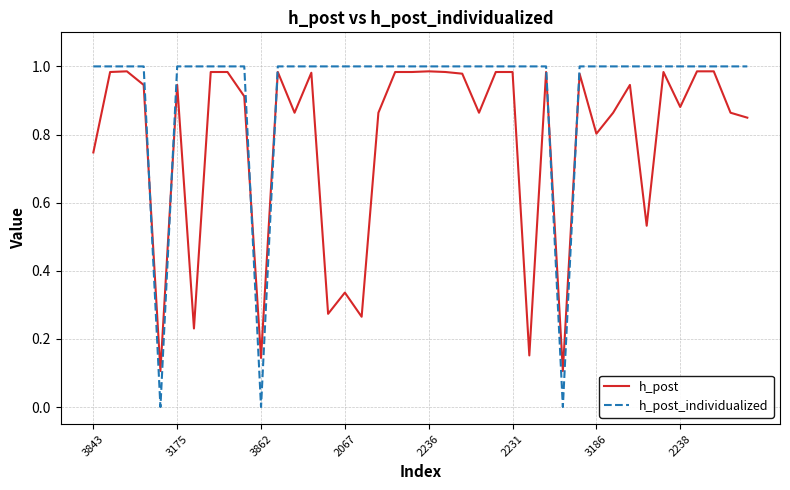

At how many categories does at least one series exceed 0?

40